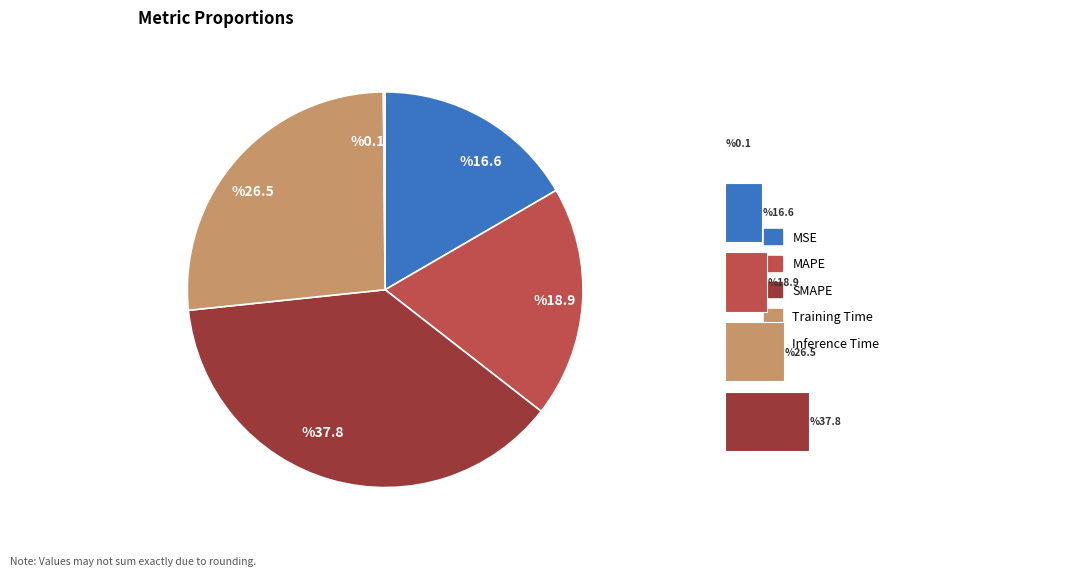

To the nearest percent, what portion does Training Time represent?

27%